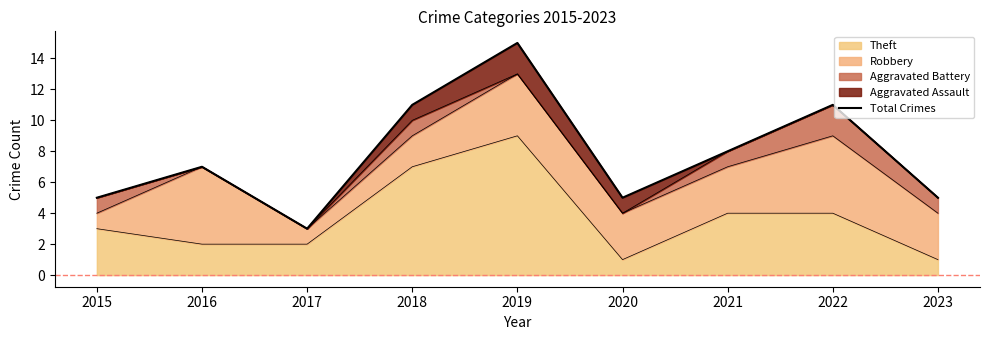

At which label does the data first exceed 7?

2018